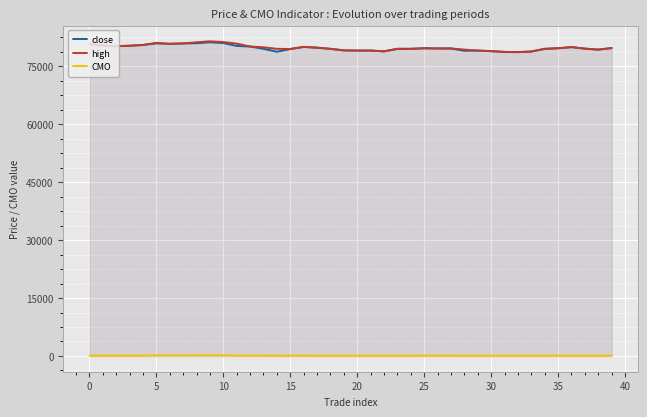

Reading right to left, extract all data points from this chart.

close: 79700.0	79300.0	79550.0	79950.0	79650.0	79500.0	78800.0	78650.0	78700.0	78900.0	79050.0	79000.0	79600.0	79600.0	79650.0	79500.0	79500.0	78850.0	79050.0	79050.0	79100.0	79500.0	79800.0	80000.0	79450.0	78750.0	79500.0	80100.0	80250.0	81000.0	81200.0	80950.0	80900.0	80800.0	80900.0	80500.0	80300.0	80200.0	80400.0	80700.0
high: 79700.0	79300.0	79550.0	79950.0	79650.0	79500.0	78800.0	78650.0	78700.0	78900.0	79050.0	79300.0	79600.0	79600.0	79650.0	79500.0	79500.0	78850.0	79050.0	79050.0	79100.0	79500.0	79800.0	80000.0	79450.0	79500.0	79900.0	80100.0	80850.0	81250.0	81450.0	81200.0	80900.0	80800.0	81050.0	80500.0	80300.0	80200.0	80400.0	80700.0
CMO: 80.9	80.8	81.8	81.9	79.0	69.7	69.7	64.6	69.7	70.3	71.1	58.3	83.7	83.7	87.4	71.2	71.2	71.1	71.8	71.8	72.3	74.3	74.4	96.8	76.9	74.3	109.5	110.0	110.2	182.6	202.1	177.7	158.0	155.6	156.1	99.6	93.0	92.2	92.3	92.5